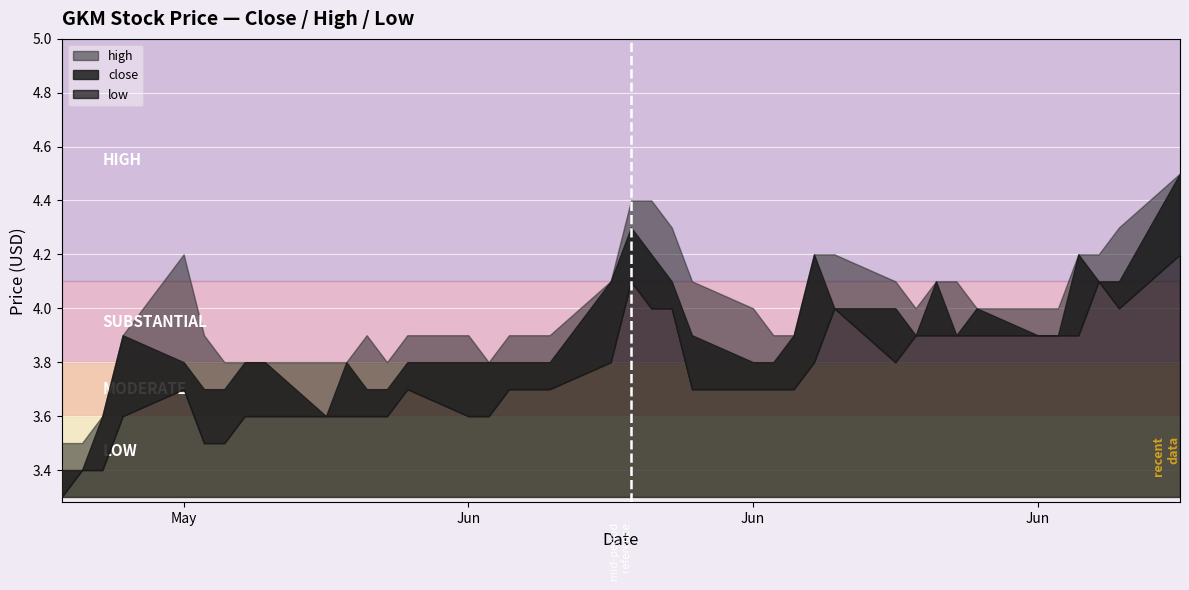

List the series in order of their peak value, highest first.

close, high, low